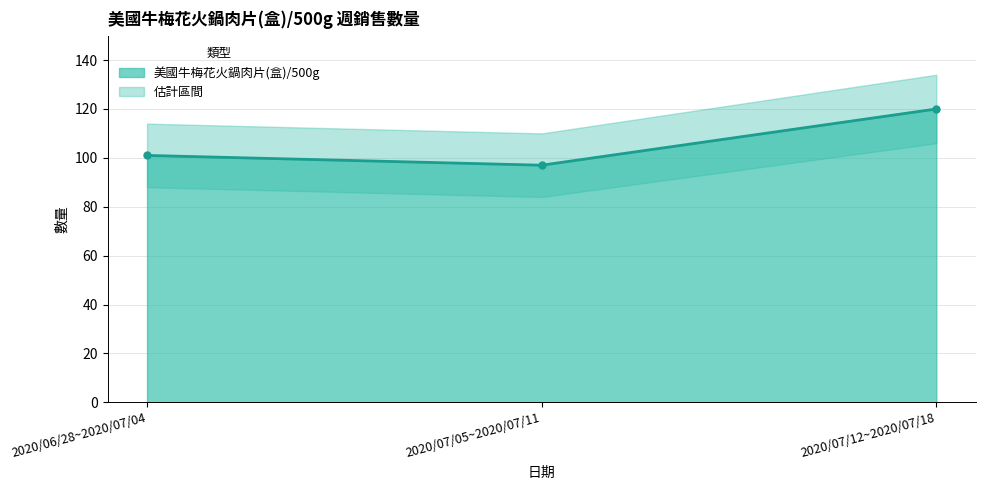

Does the chart have visible grid lines?

Yes